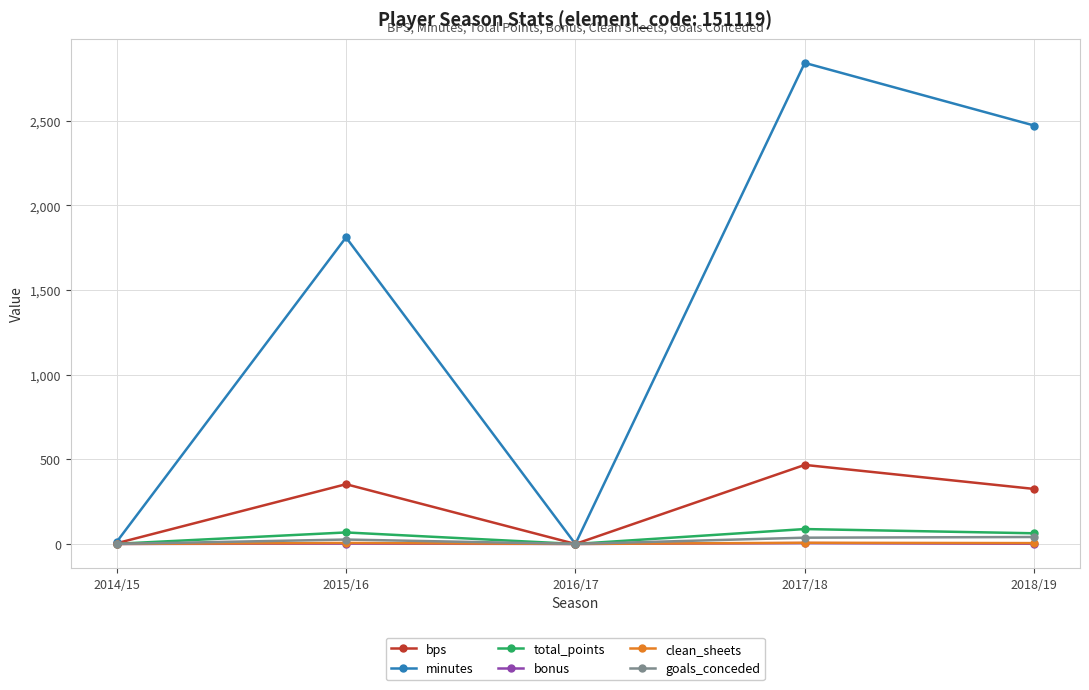

What position from the right is 2017/18?

2